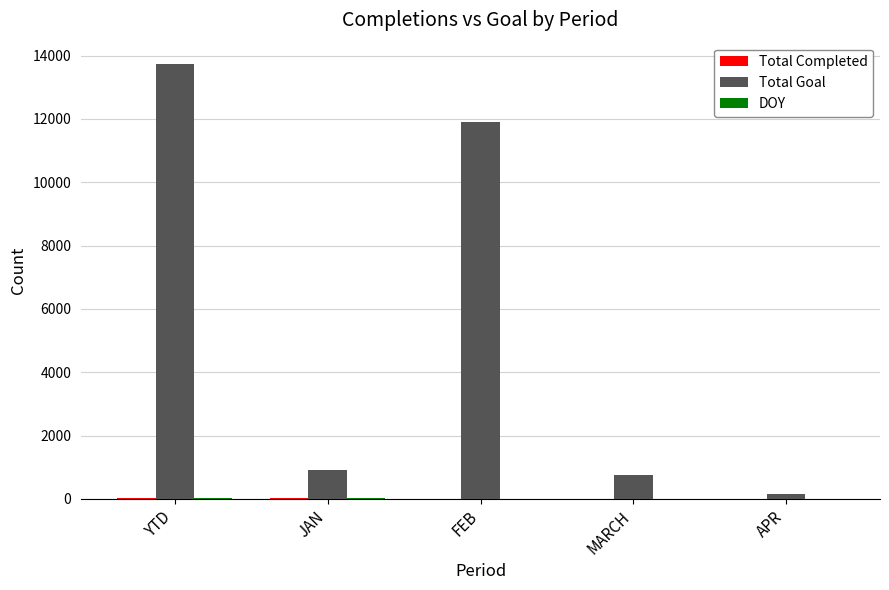

What is the greatest value displayed?

13721